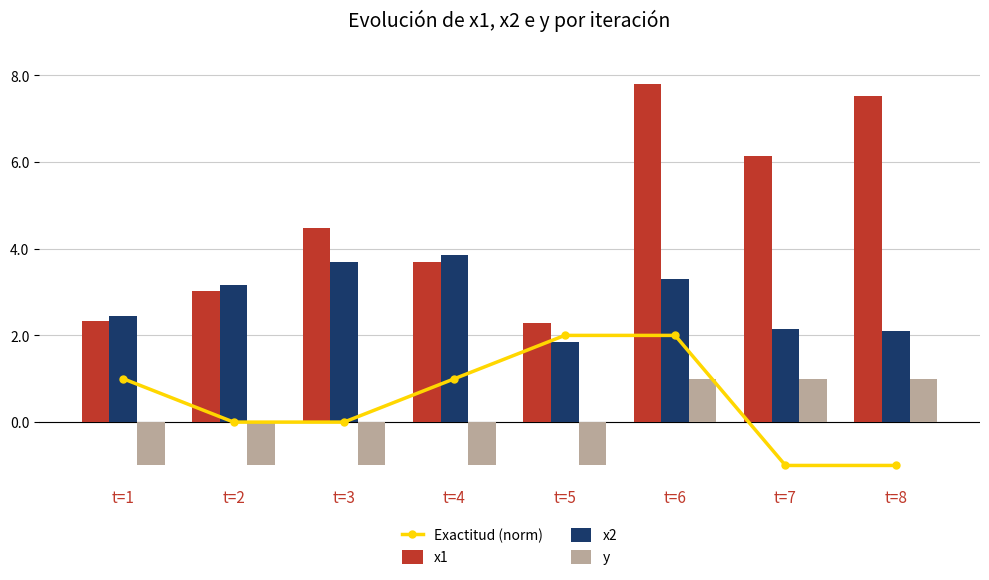

Is the value of y at t=8 greater than the value of x1 at t=2?

No